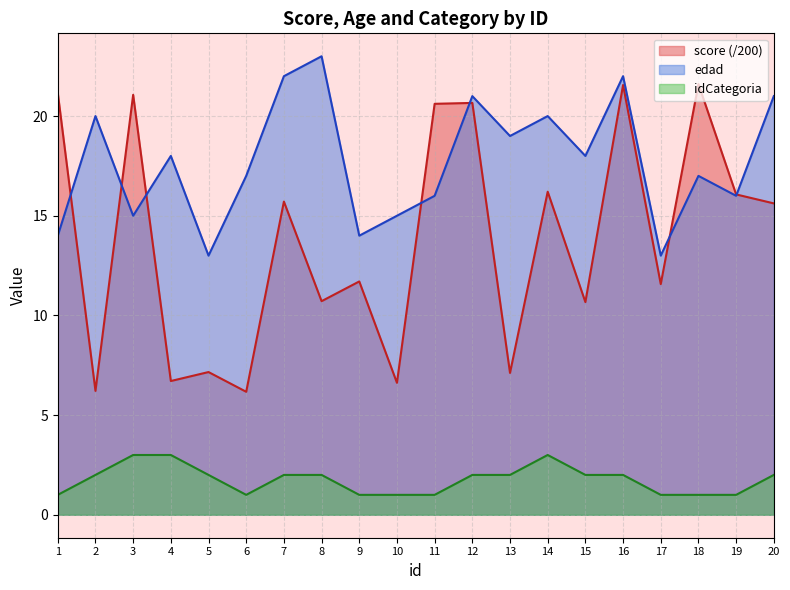

Is it true that edad equals 22.0 at 16?

True